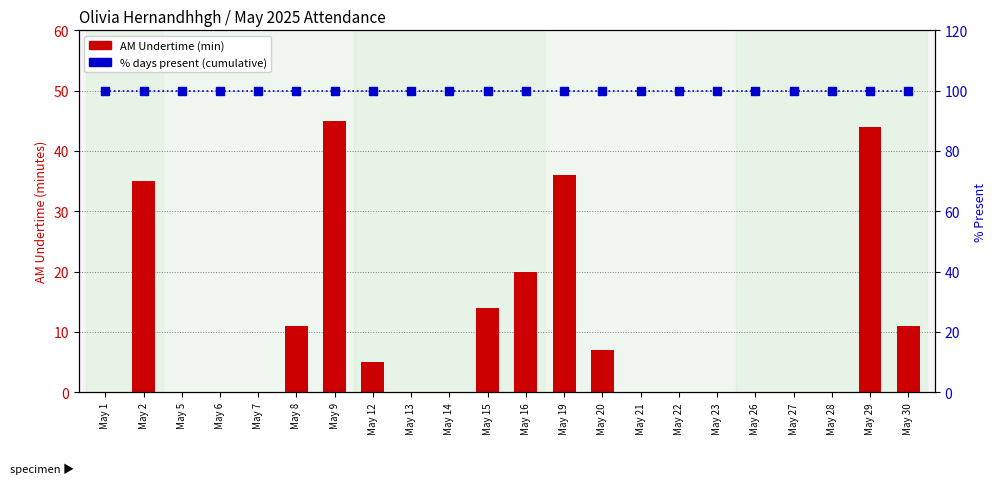

Count the number of data series in this chart.

2